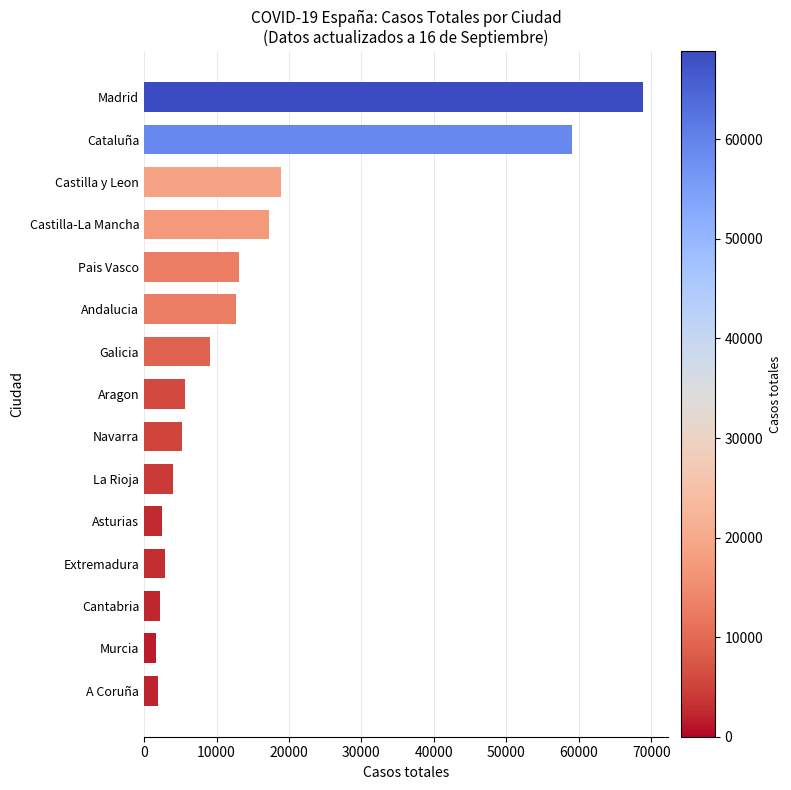

What is the label of the 5th bar from the top?

Pais Vasco